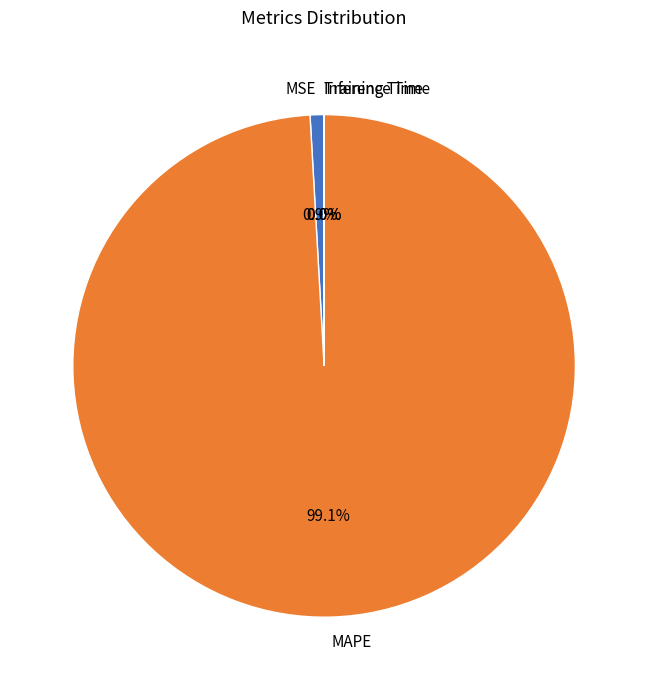

True or false: MAPE accounts for 89% of the total.

False